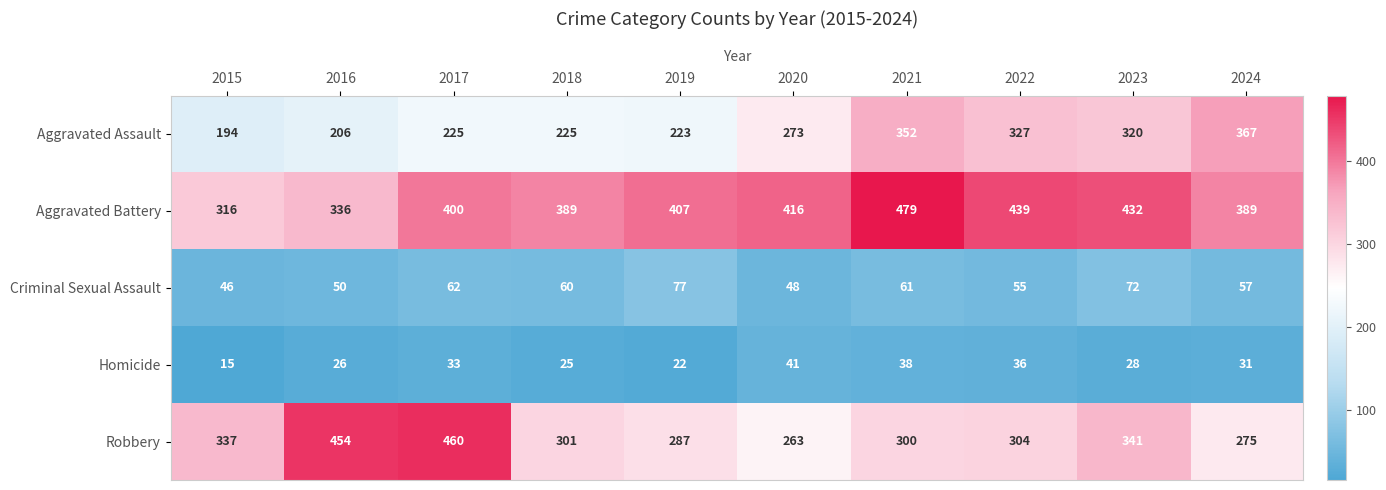

Which series changed the most between 2015 and 2019?

Aggravated Battery